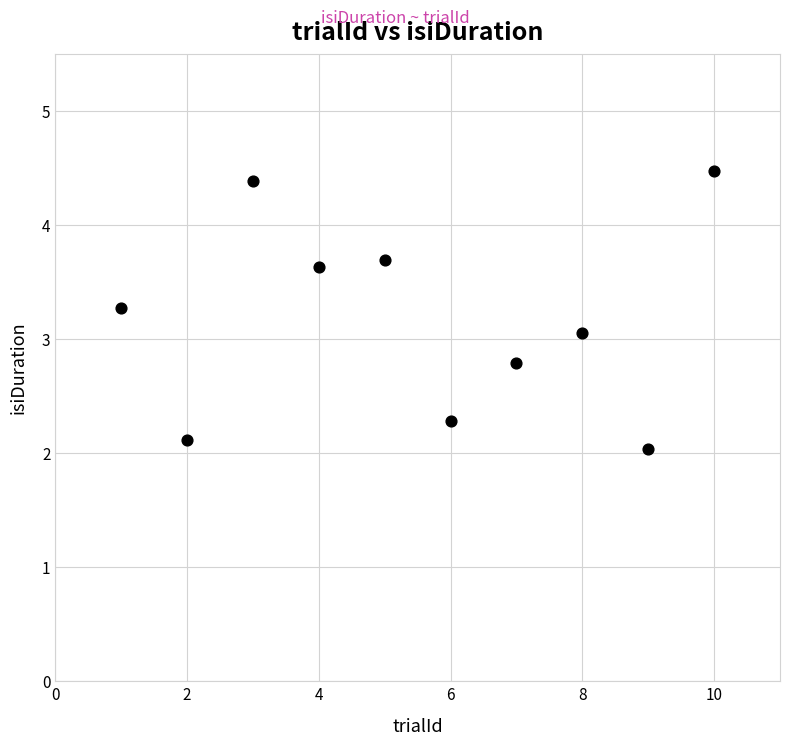

What is the average Y value?

3.2